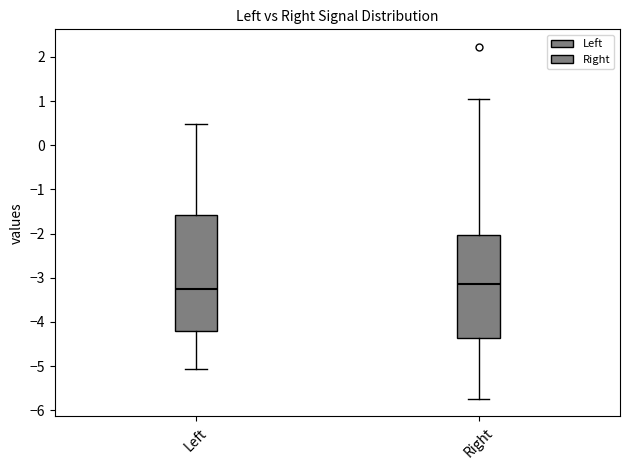

Where is the lower edge of the box for Left on the y-axis? The values are not printed on the chart, so give them approximately, as read against the axis.

-4.2